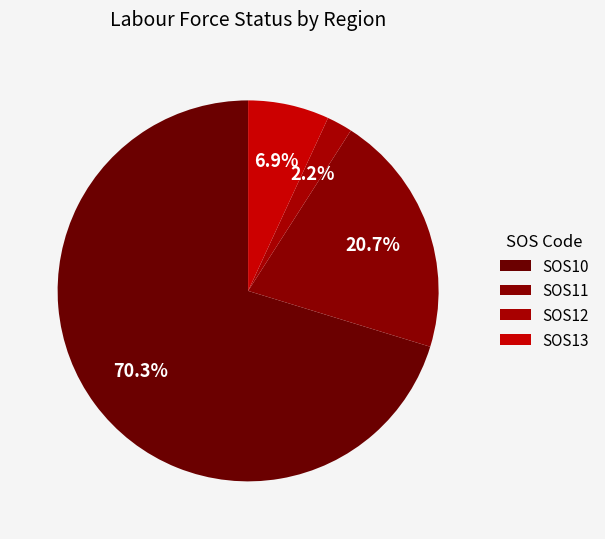

What is the ratio of the value at SOS11 to the value at SOS13?

3.0